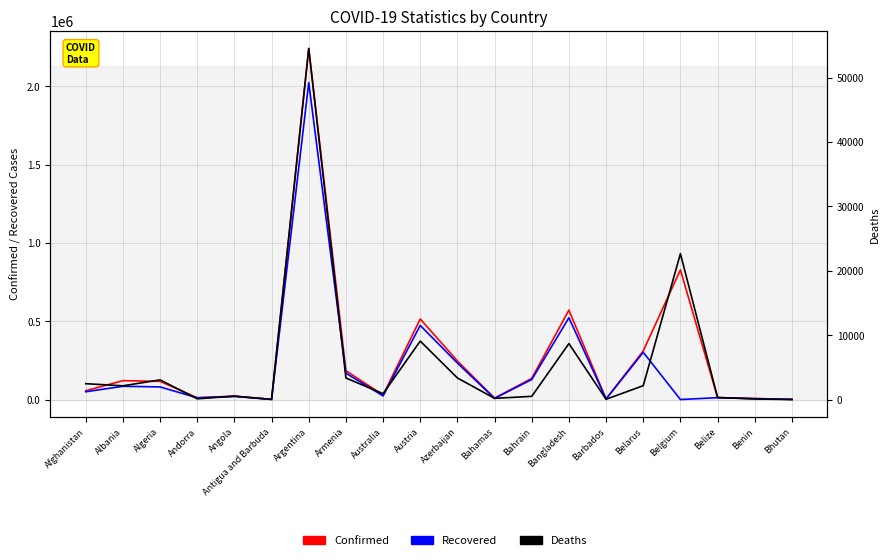

At Benin, list the series in order from smallest to largest.

Deaths, Recovered, Confirmed